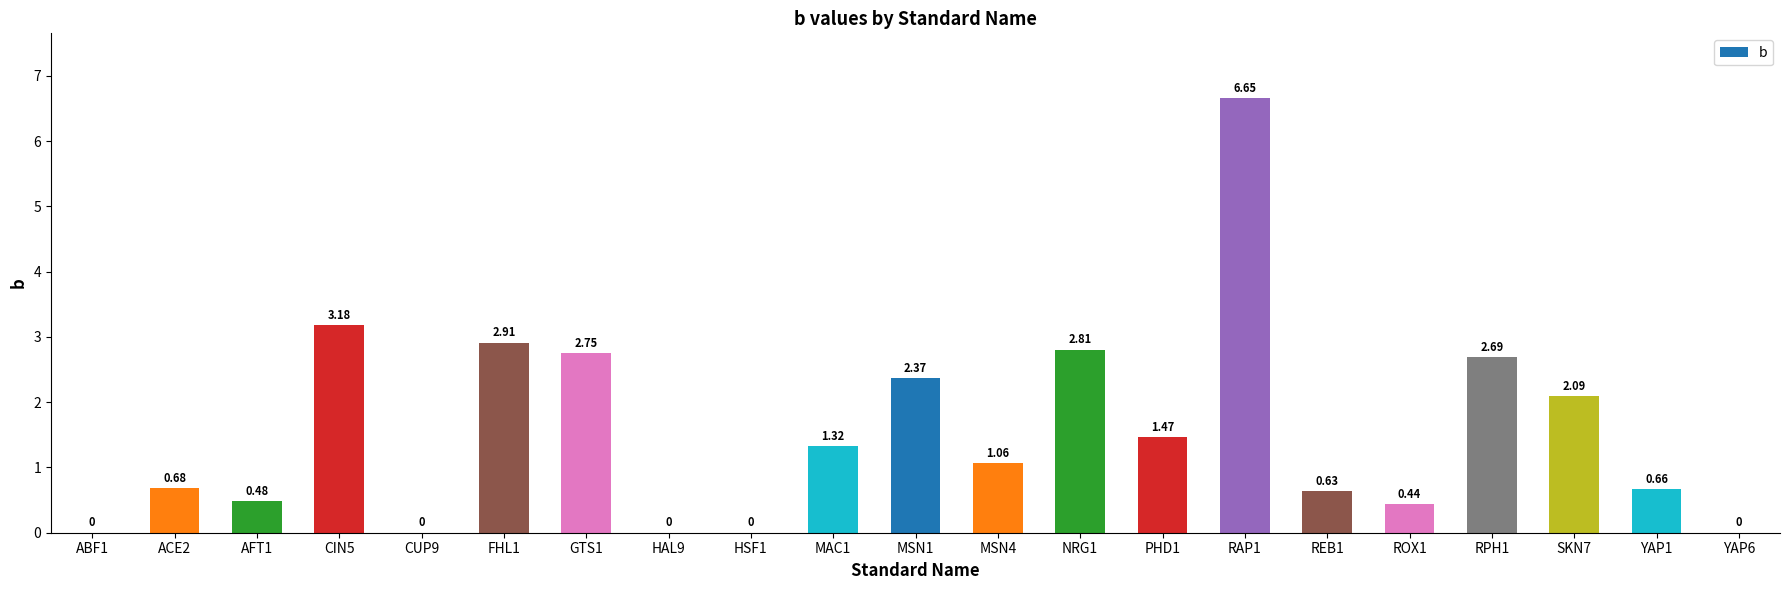

What is the sum of all values?

32.2